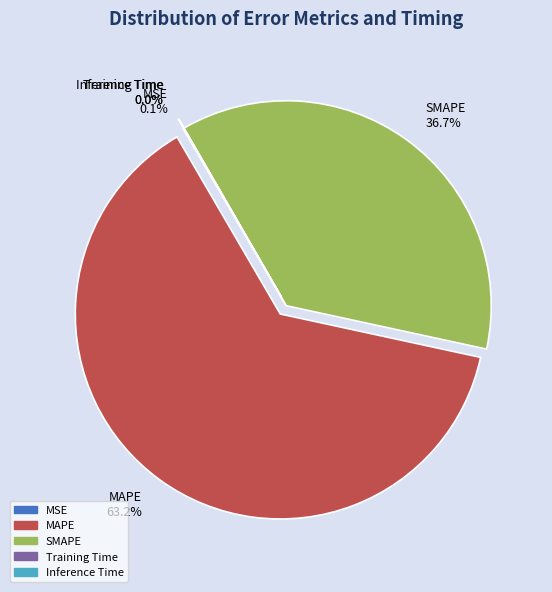

What percentage is NOT represented by MAPE?

36.8%